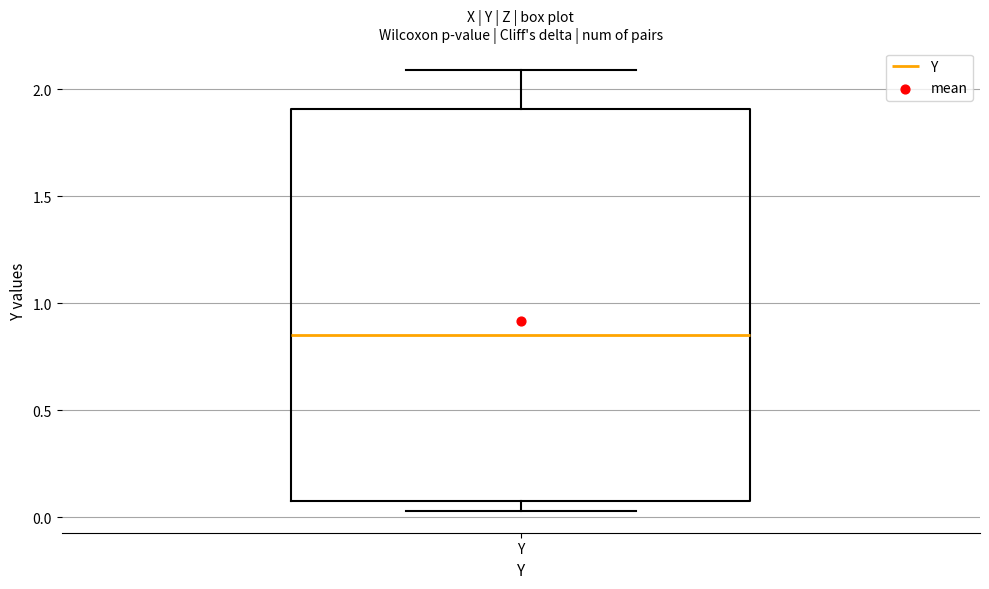

Where is the lower edge of the box for Y on the y-axis? The values are not printed on the chart, so give them approximately, as read against the axis.

0.10